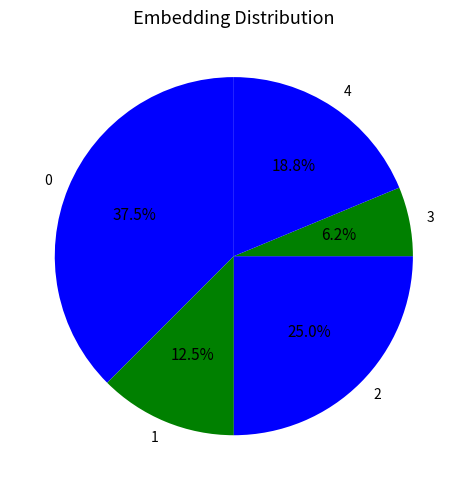

Do 2 and 1 together represent more than half of the pie?

No